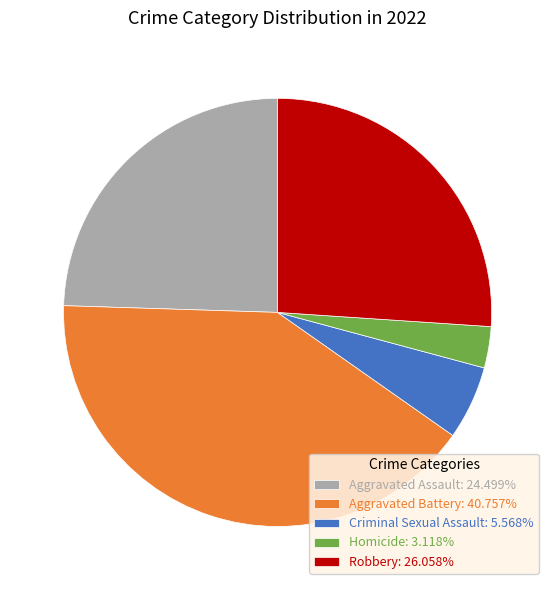

Rank the categories by value from highest to lowest.

Aggravated Battery, Robbery, Aggravated Assault, Criminal Sexual Assault, Homicide